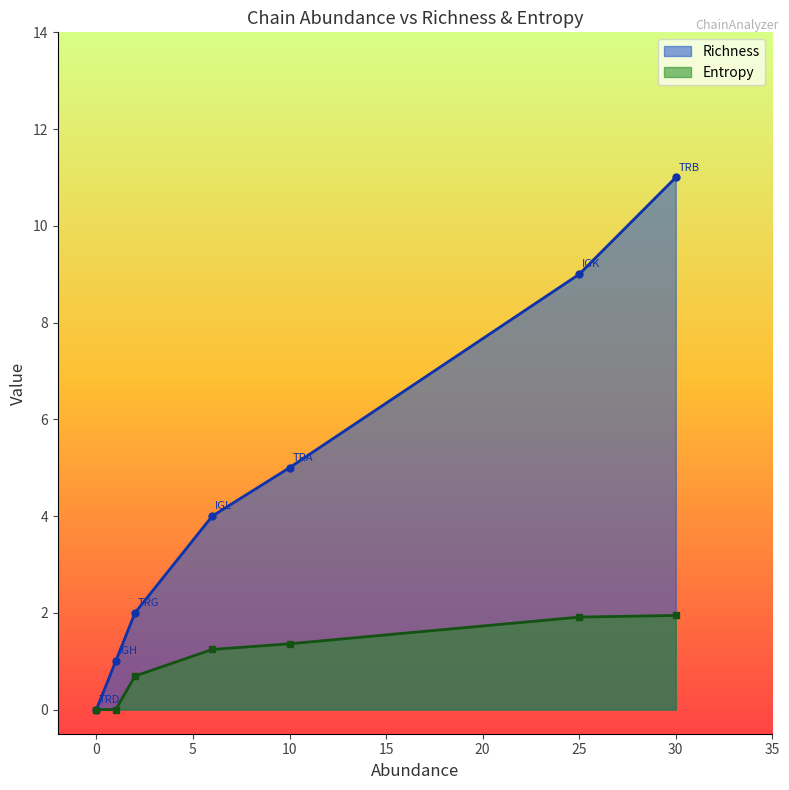

What is the sum of the Entropy values at IGH and TRB?

1.9